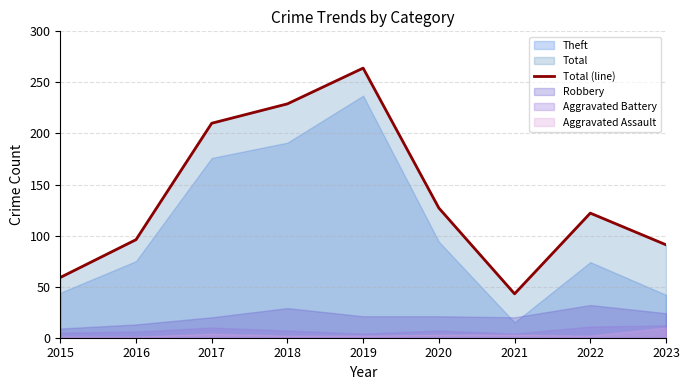

What is the ratio of the value at 2023 to the value at 2021?

2.1